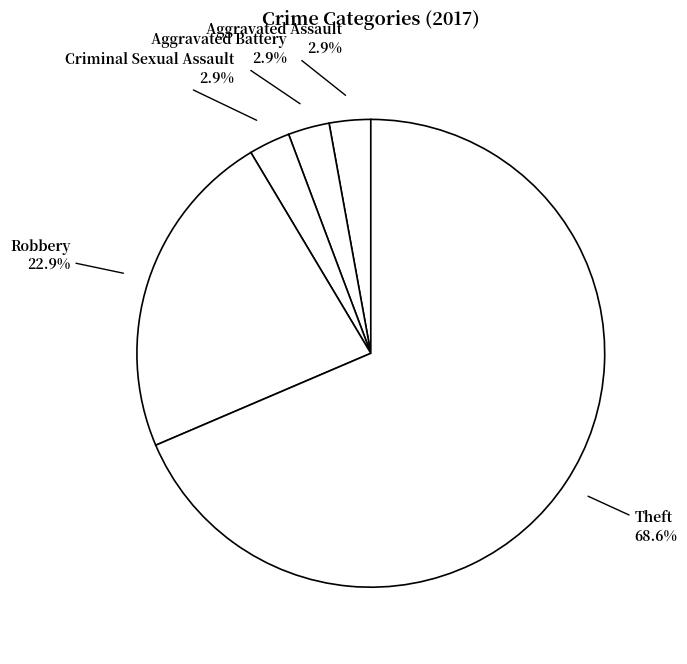

Count the number of slices in the pie.

5